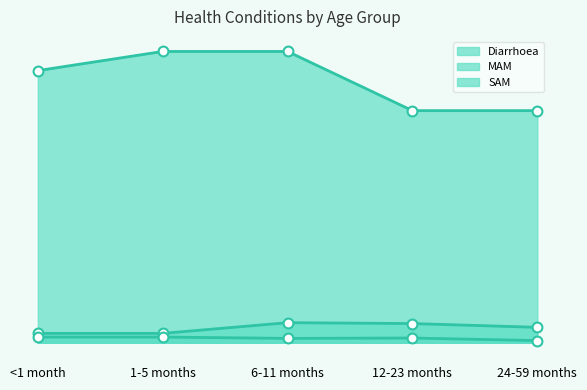

What is the total value across all series at 24-59 months?

3.1